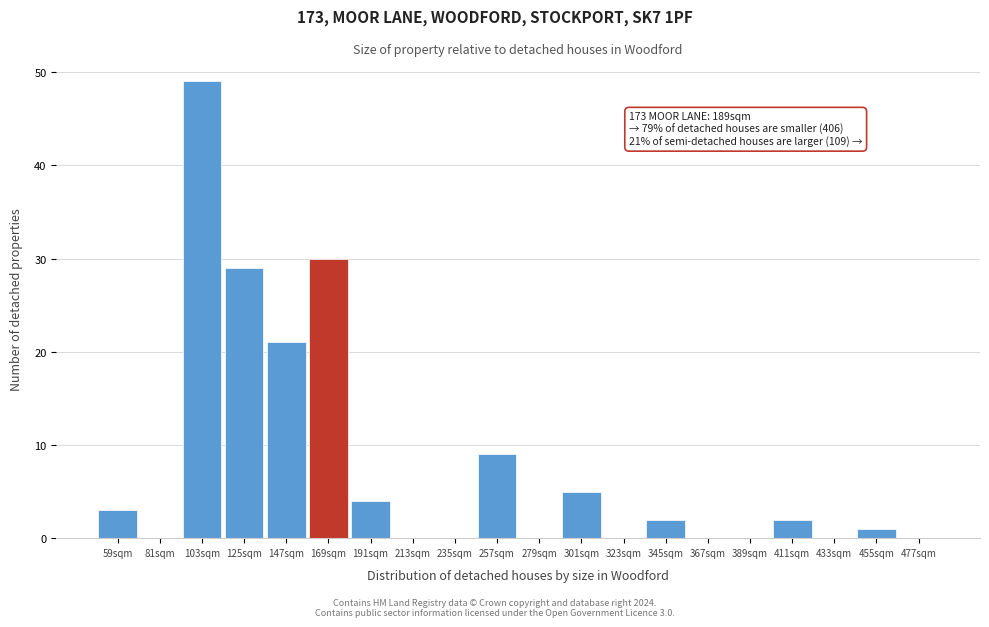

Reading left to right, what are all the values shown in this chart?

59sqm=3	81sqm=0	103sqm=49	125sqm=29	147sqm=21	169sqm=30	191sqm=4	213sqm=0	235sqm=0	257sqm=9	279sqm=0	301sqm=5	323sqm=0	345sqm=2	367sqm=0	389sqm=0	411sqm=2	433sqm=0	455sqm=1	477sqm=0